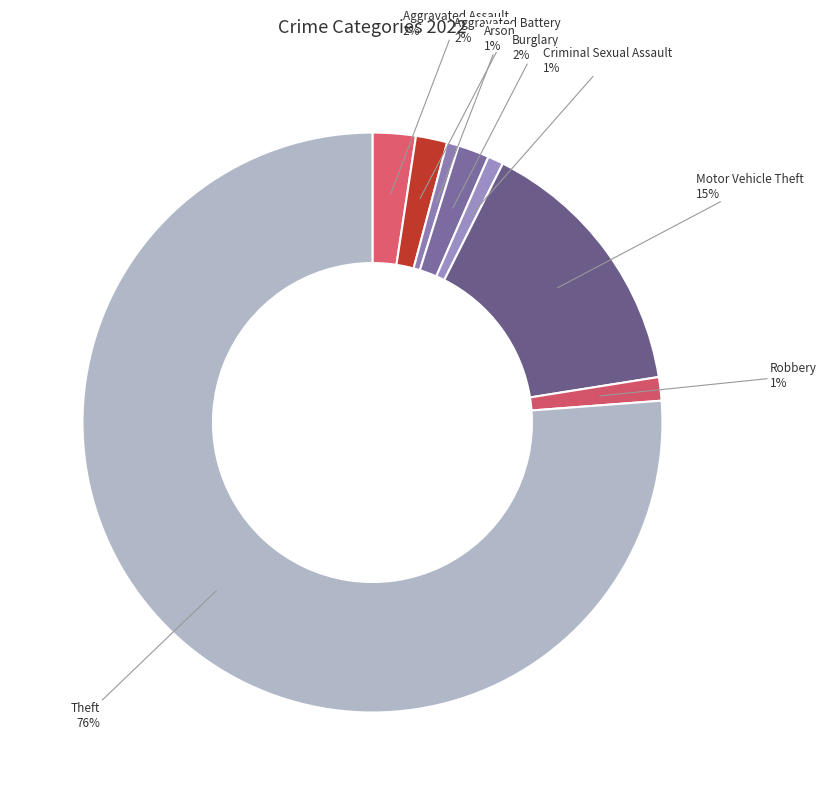

To the nearest percent, what is the combined percentage of Arson and Theft?

77%